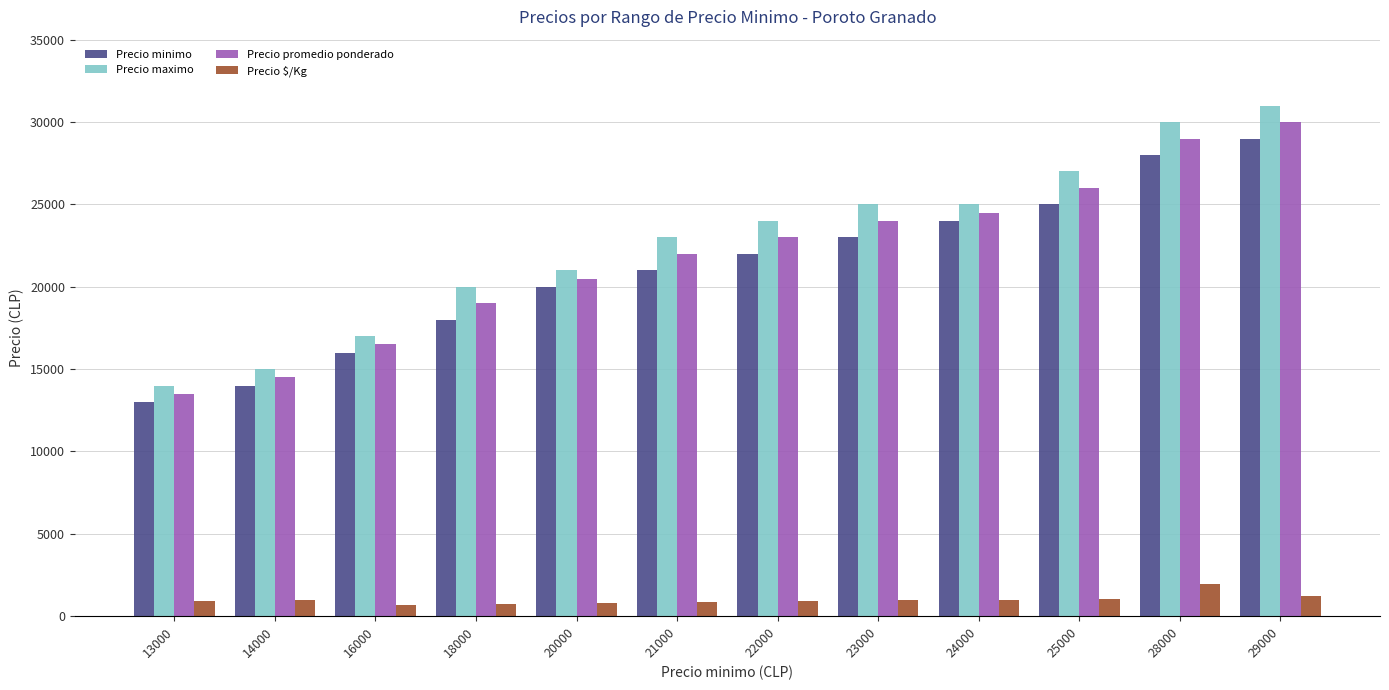

At 21000, list the series in order from smallest to largest.

Precio $/Kg, Precio minimo, Precio promedio ponderado, Precio maximo